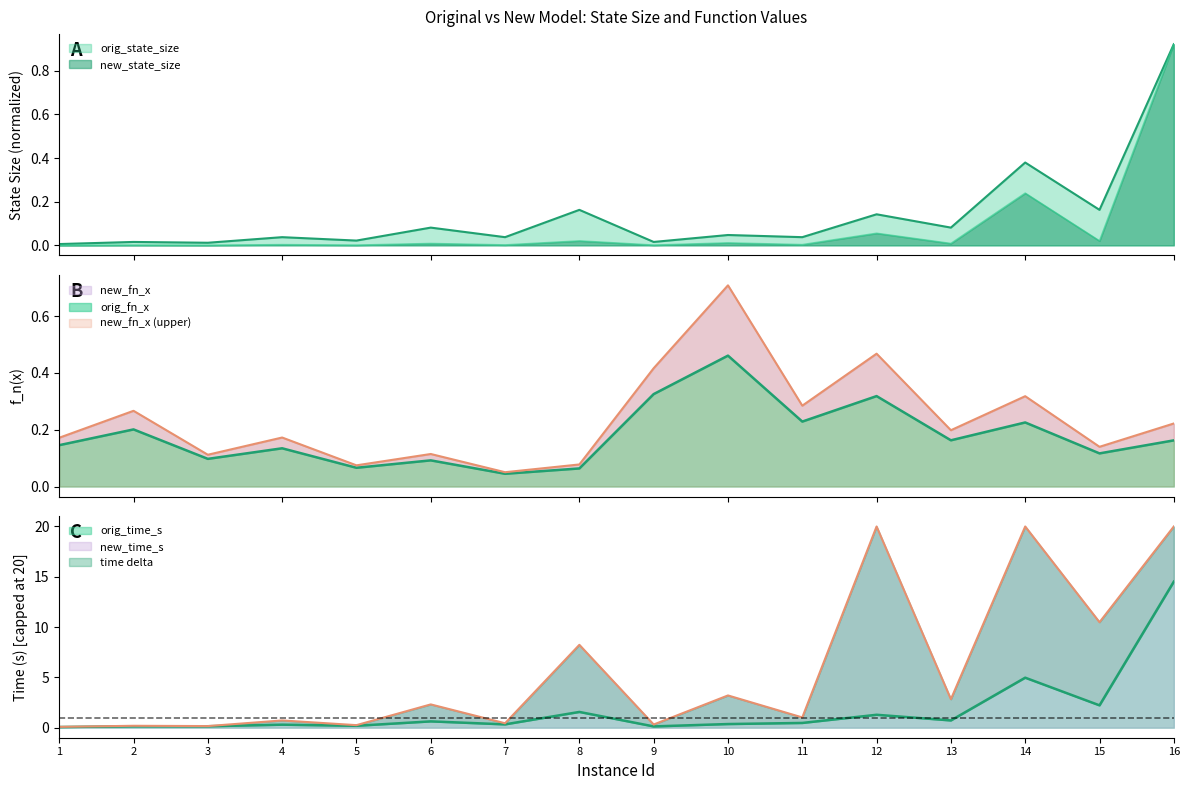

True or false: orig_fn_x has a value of 0.3 at 12.

True